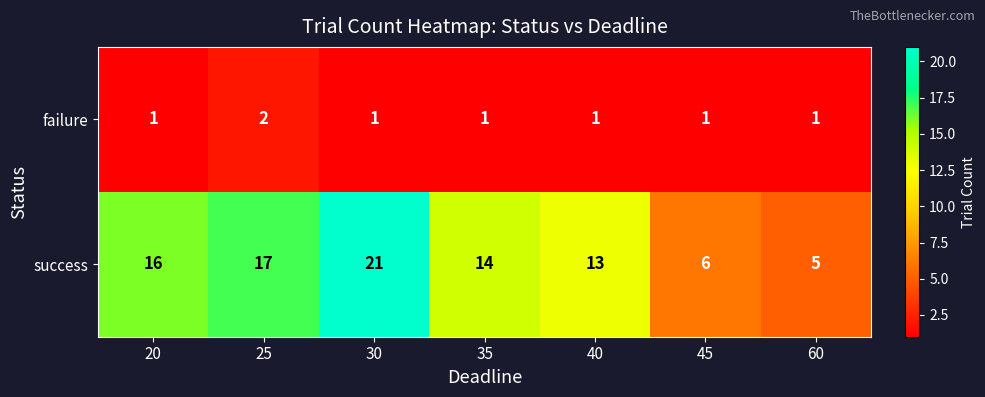

What is the greatest value displayed?

21